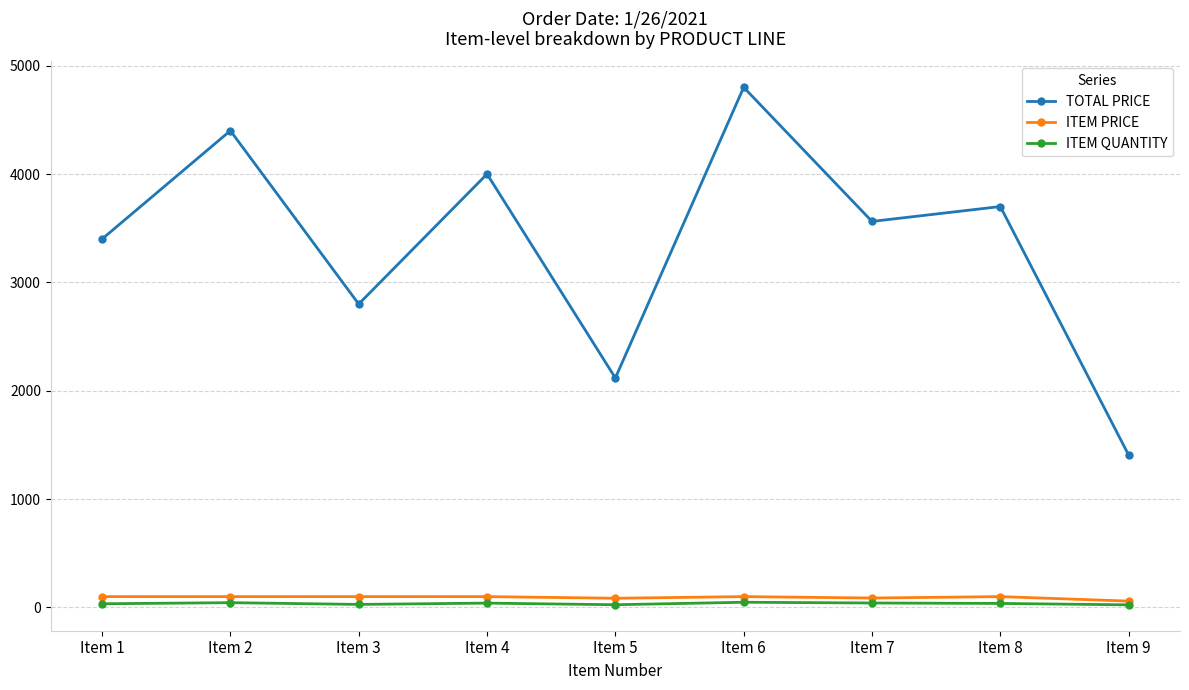

How many values in the TOTAL PRICE series exceed 3562?

5